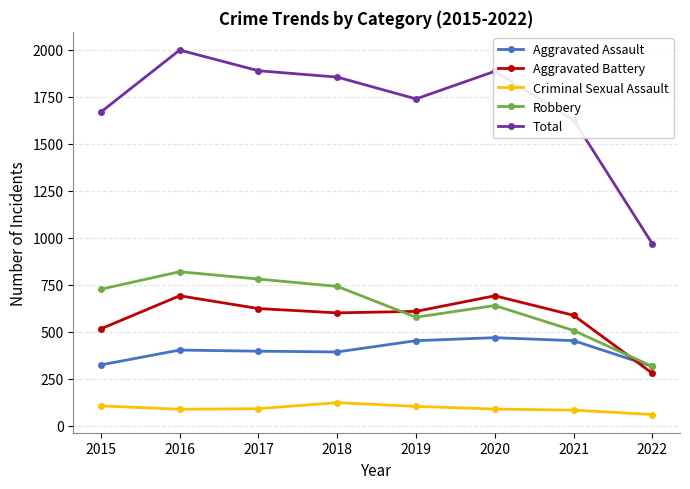

True or false: Criminal Sexual Assault and Total cross at least once.

False